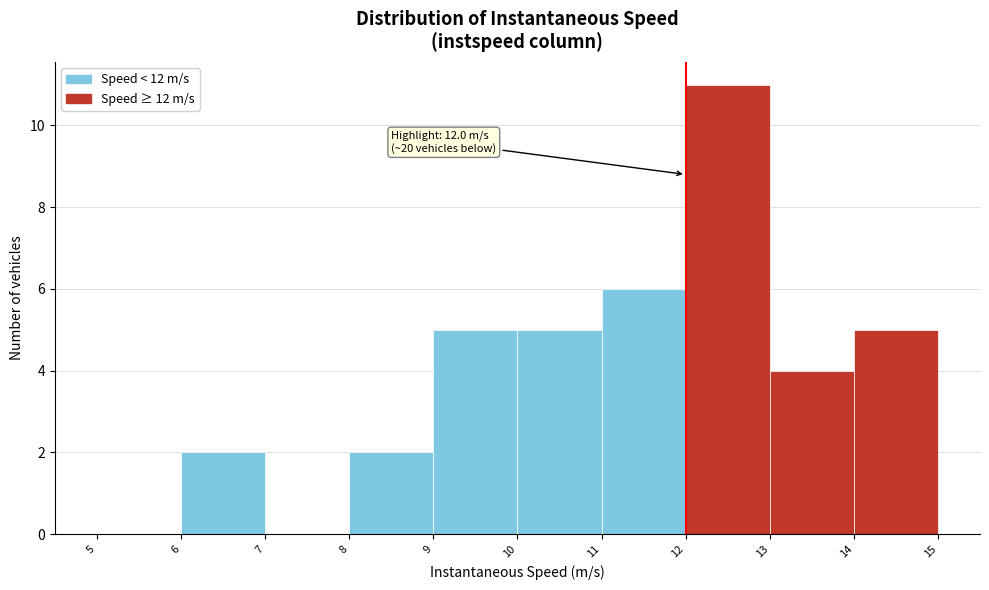

Which range on the x-axis has the tallest bar?

12 to 13